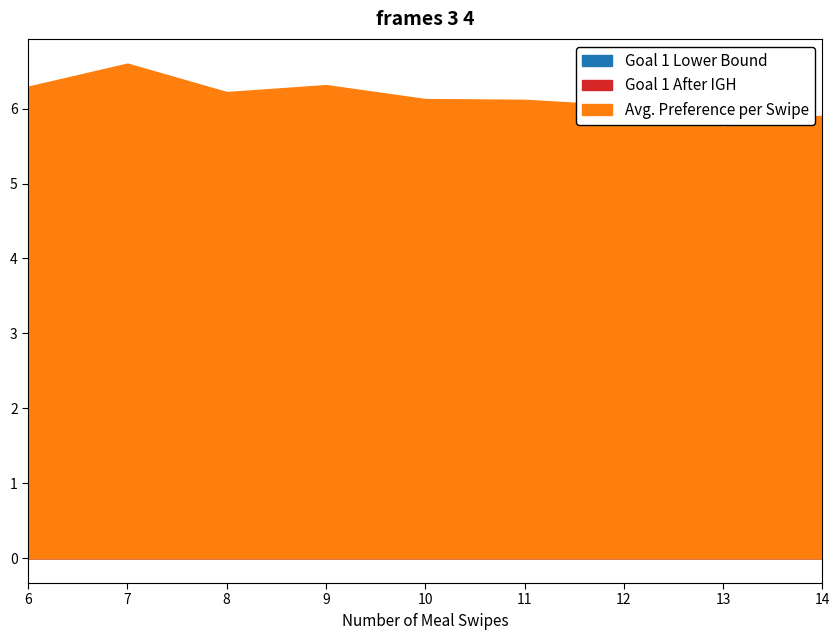

What value does the Goal 1 Lower Bound series have at 7?

0.1